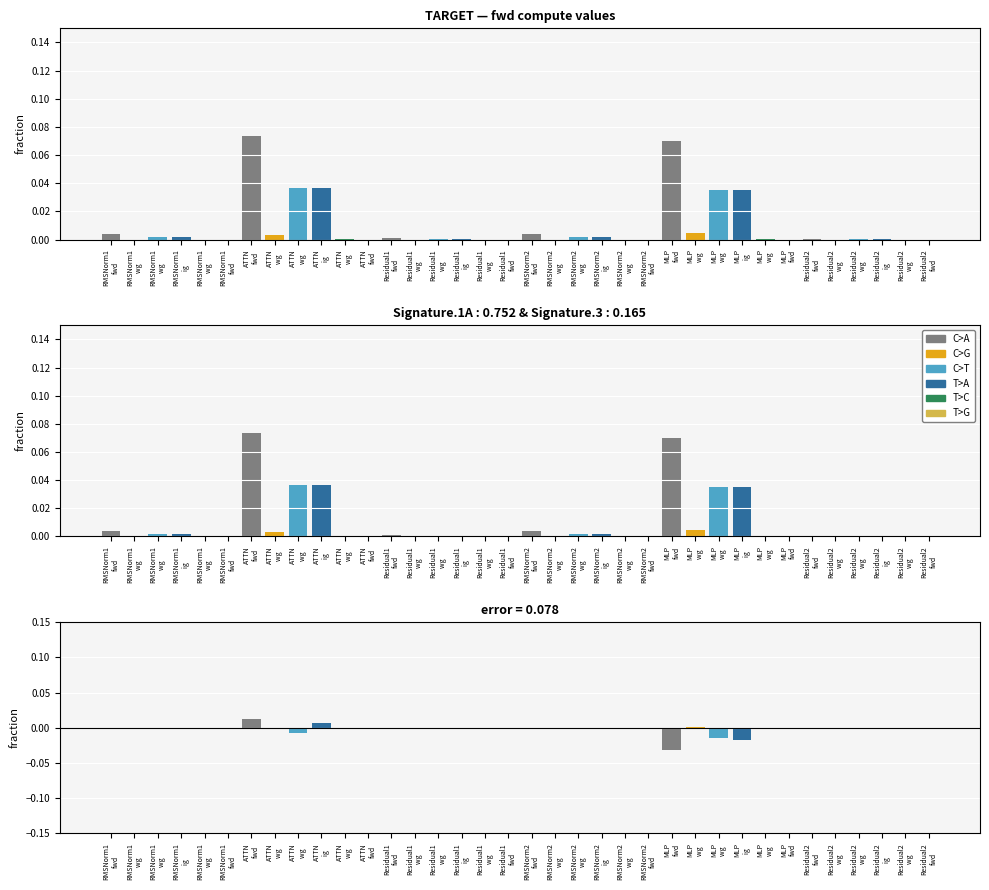

The value of fwd compute at RMSNorm1
fwd is -0.0. True or false?

False